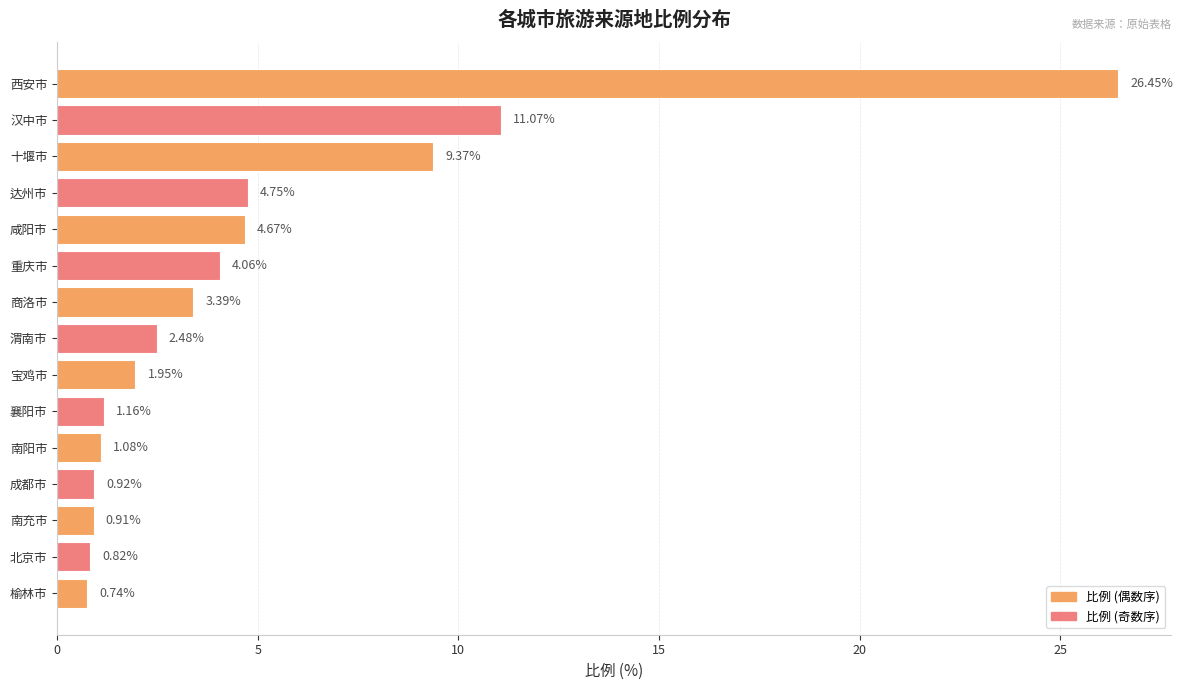

What is the change in value from 宝鸡市 to 西安市?

+24.5